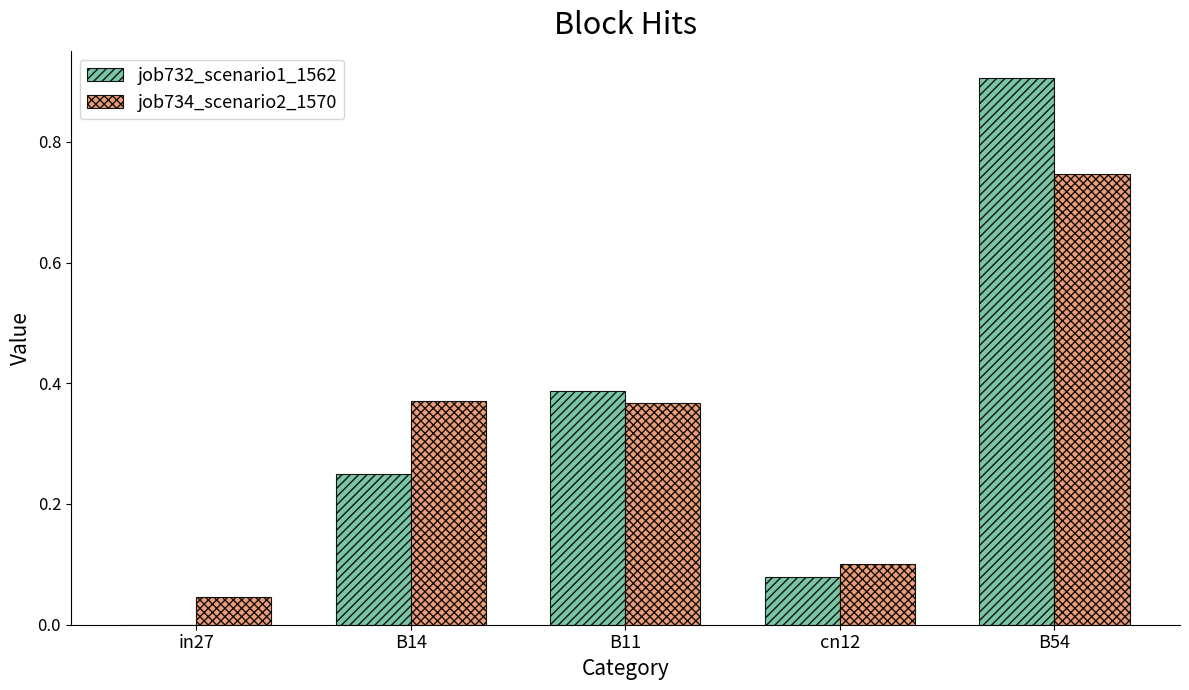

What are all the series names shown in the legend?

job732_scenario1_1562, job734_scenario2_1570